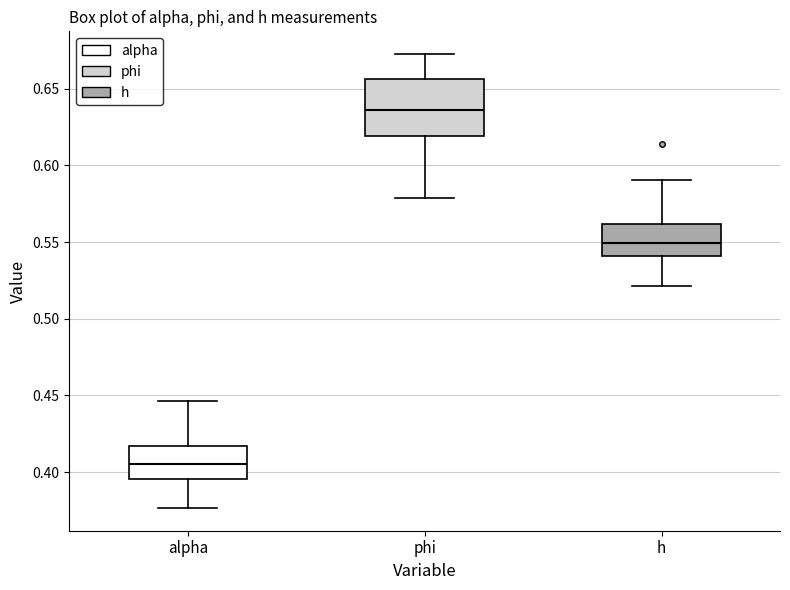

Comparing the boxes themselves (not the whiskers), which one is the tallest?

phi